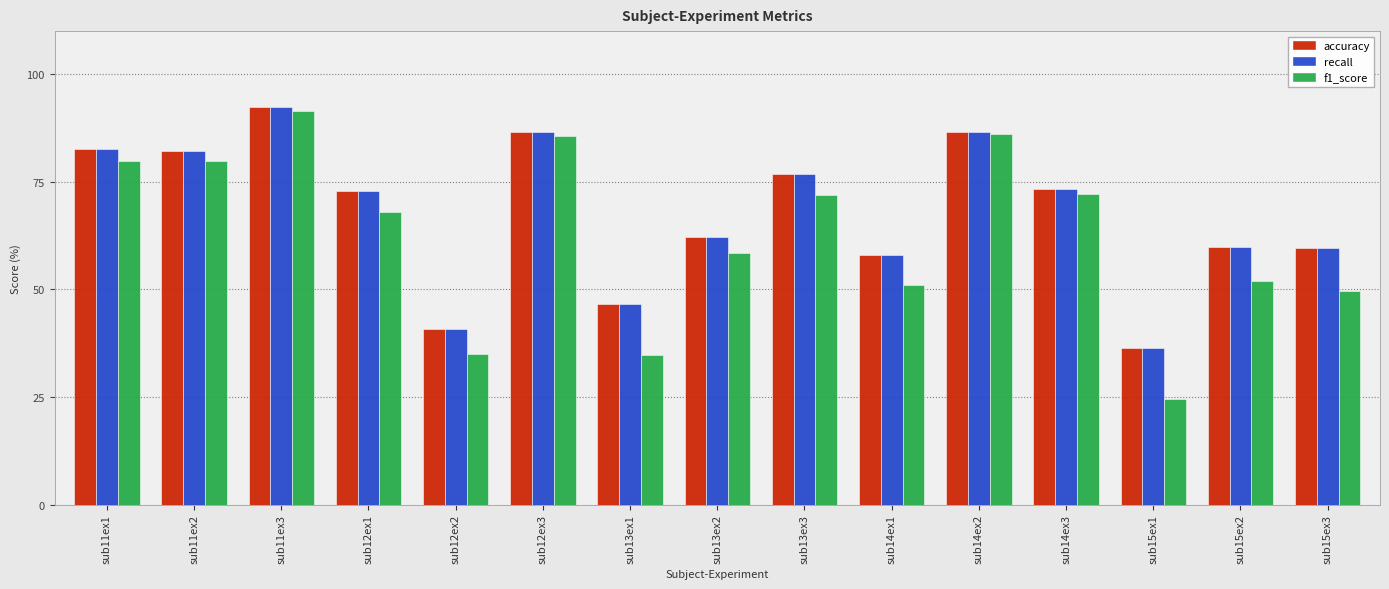

The accuracy series shows 84.1 at sub14ex1. True or false?

False